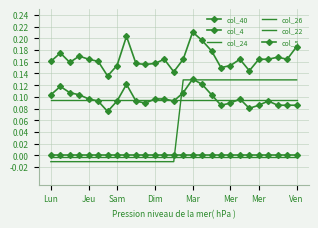

What is the difference between the maximum and minimum values in the col_5 series?

0.1